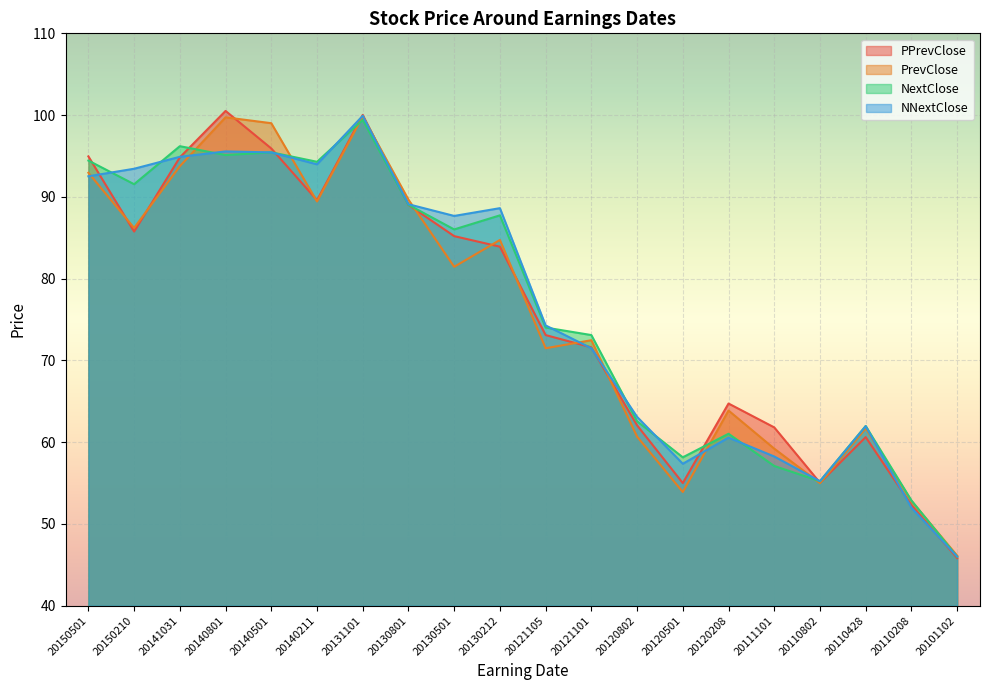

Does the chart display data point markers on the line(s)?

No